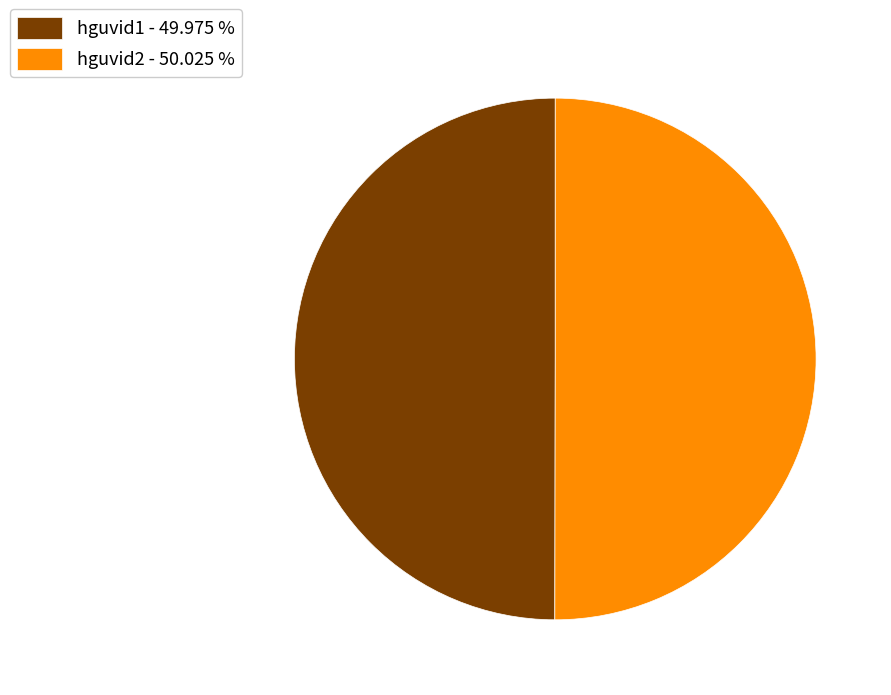

What is the ratio of the value at hguvid2 - 50.025 % to the value at hguvid1 - 49.975 %?

1.0